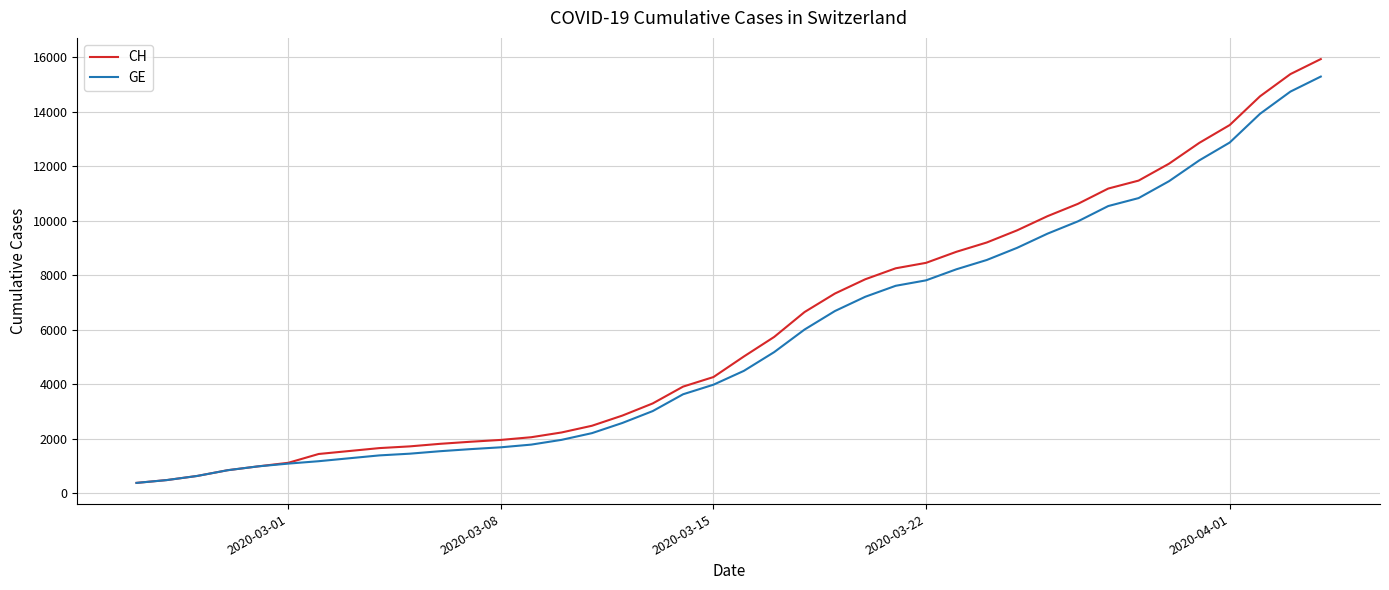

What is the lowest value of the GE series?

375